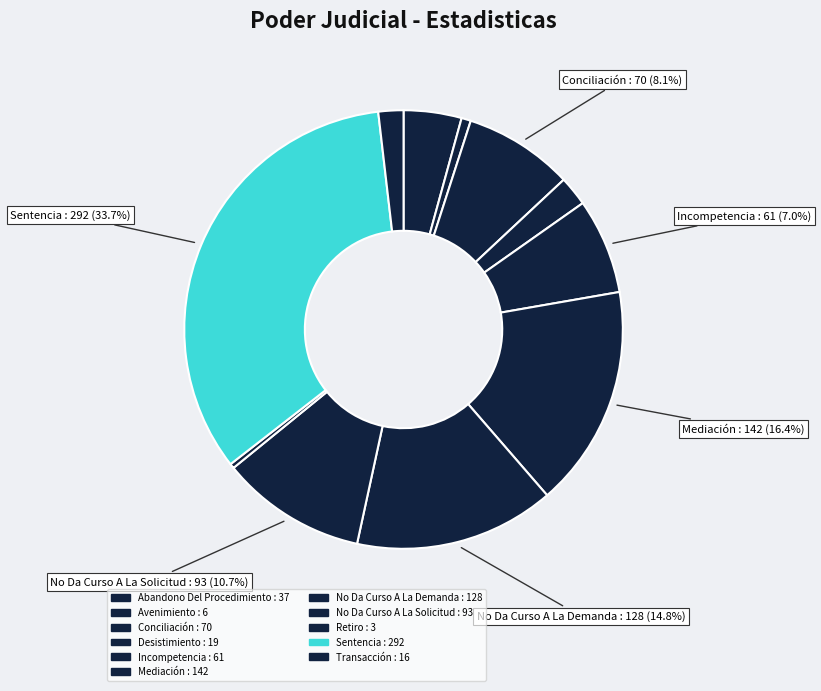

How many slices are in this pie chart?

11